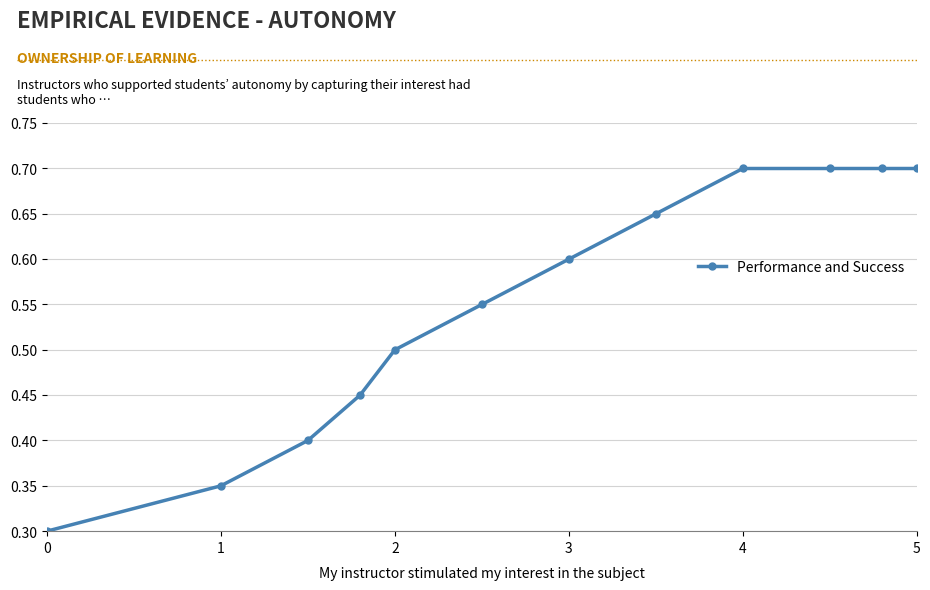

Count the values in the range 0 to 1.

12